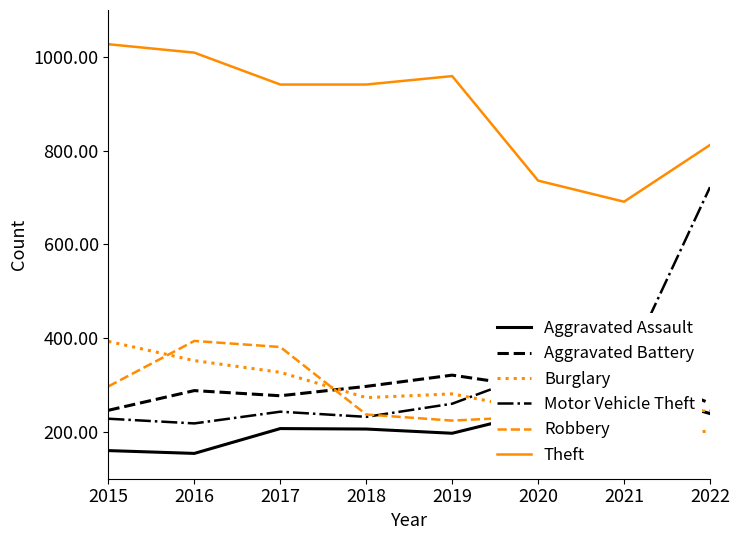

True or false: Theft has more than 2 points higher than both neighbors.

False